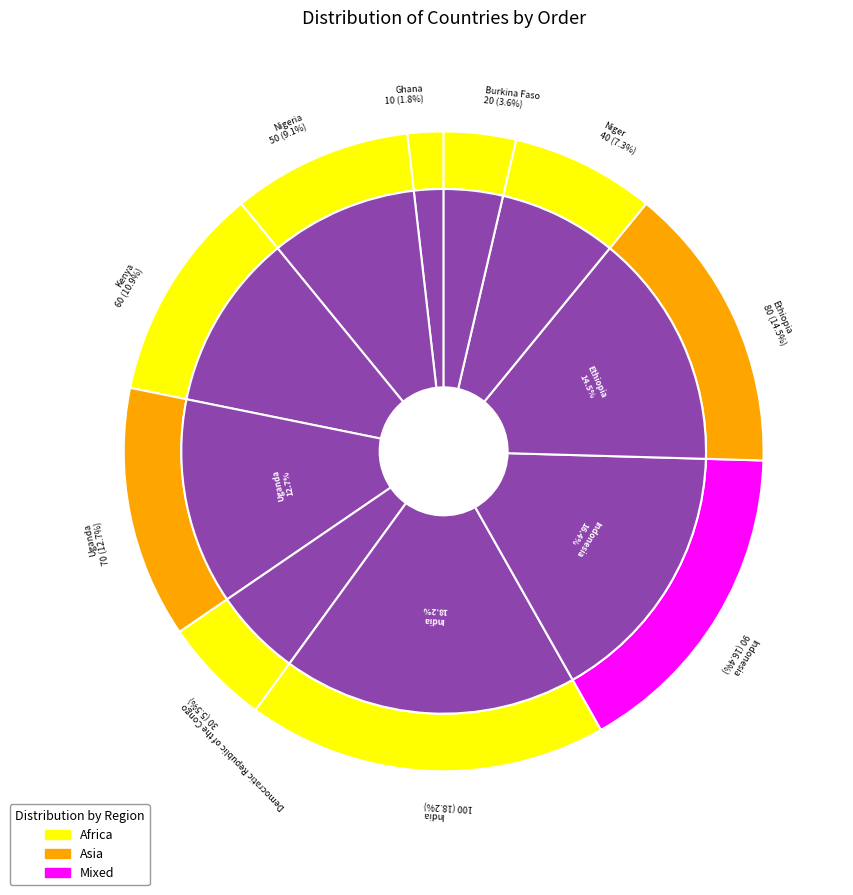

Does Indonesia represent more than half of the total?

No